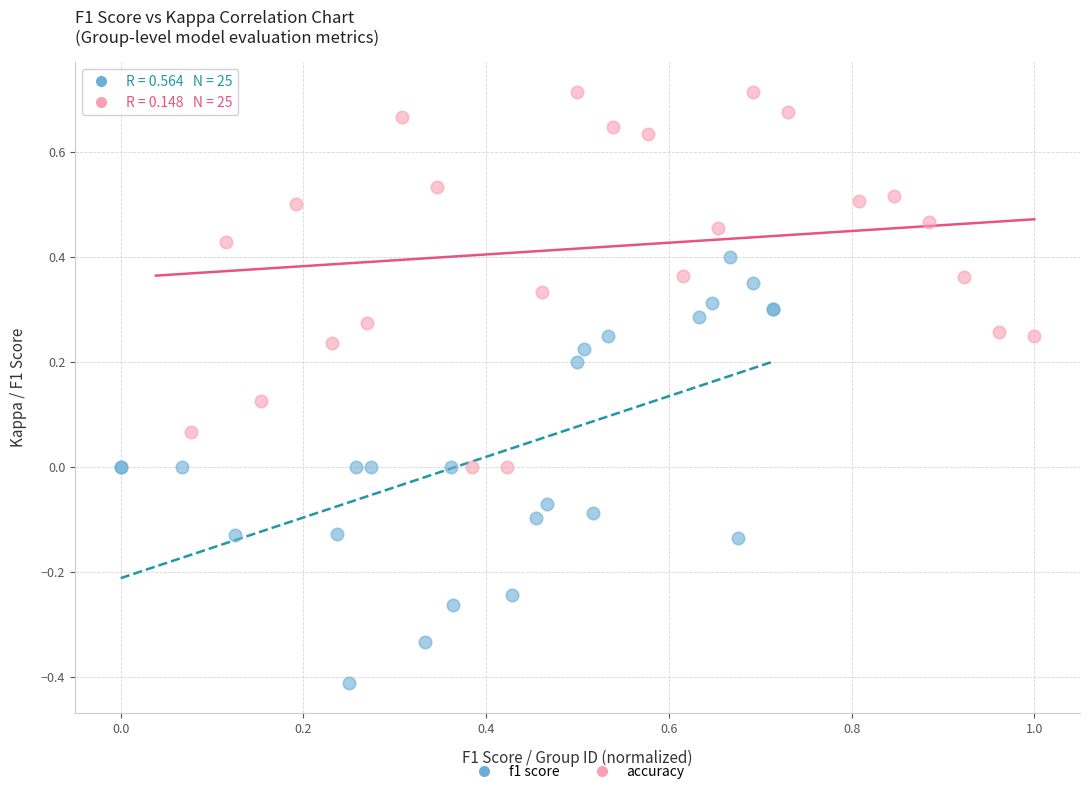

Which series reaches the maximum Y coordinate?

accuracy